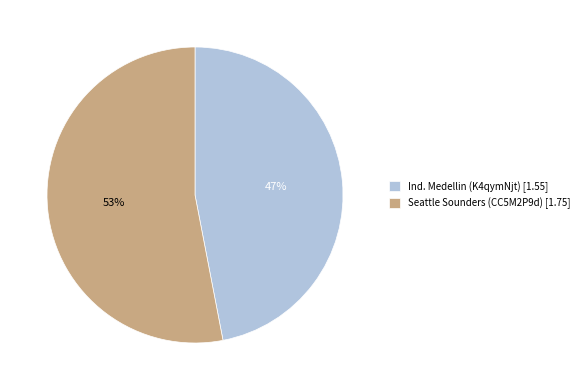

Which slice represents more than half of the pie?

Seattle Sounders (CC5M2P9d)